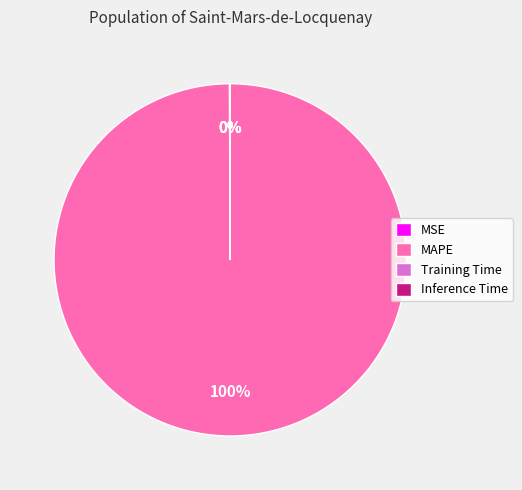

Which category has the biggest portion of the pie?

MAPE